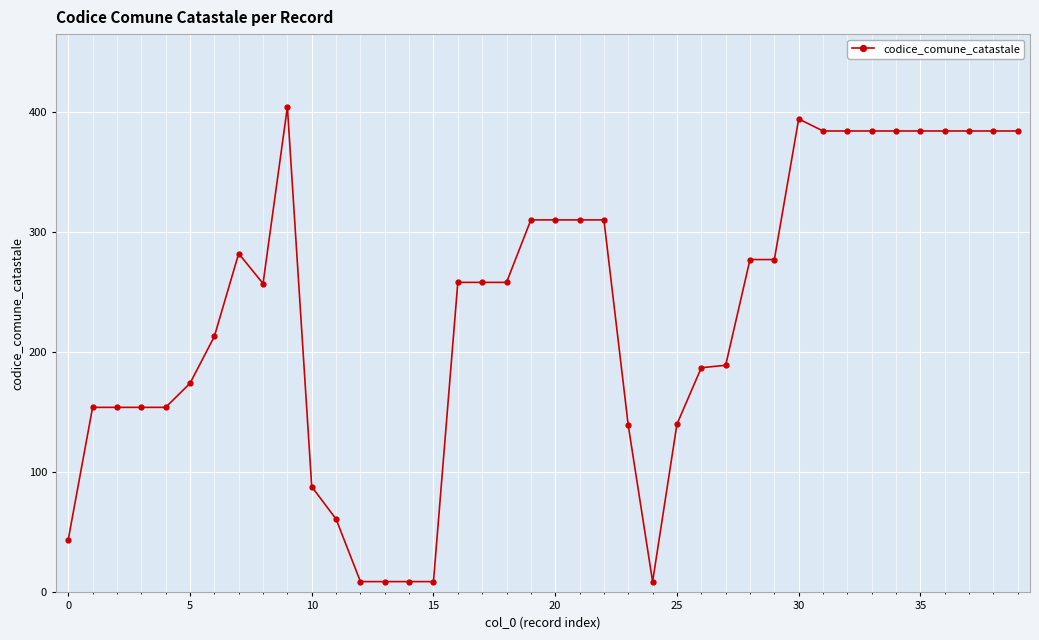

True or false: there are more than 2 points higher than both neighbors.

True